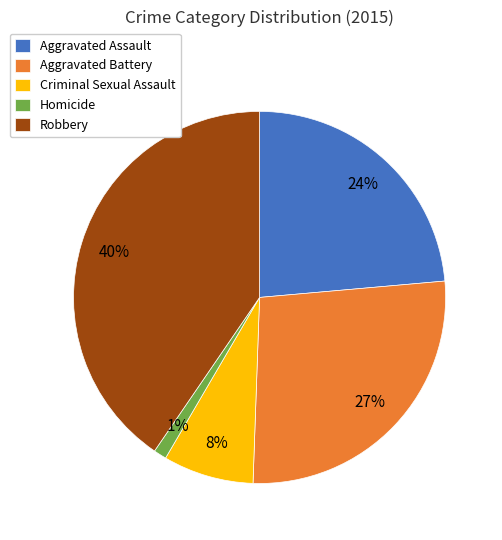

Is Homicide the majority of the pie?

No